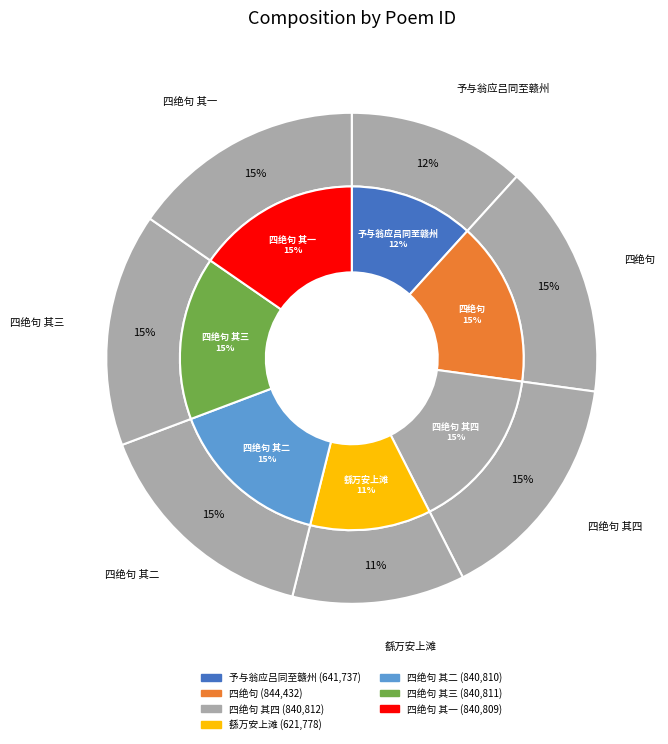

What portion of the pie excludes 自吉安至赣州计程五百里篷窗无事偶有所得辄韵之成四绝句 其二?

84.6%